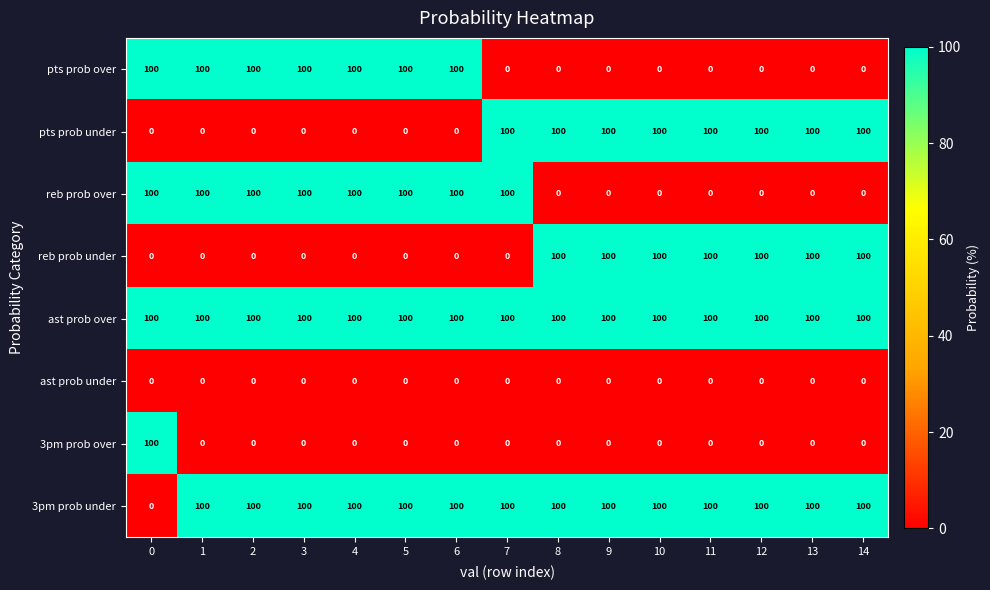

What is the spread (max minus min) of values at 9?

100